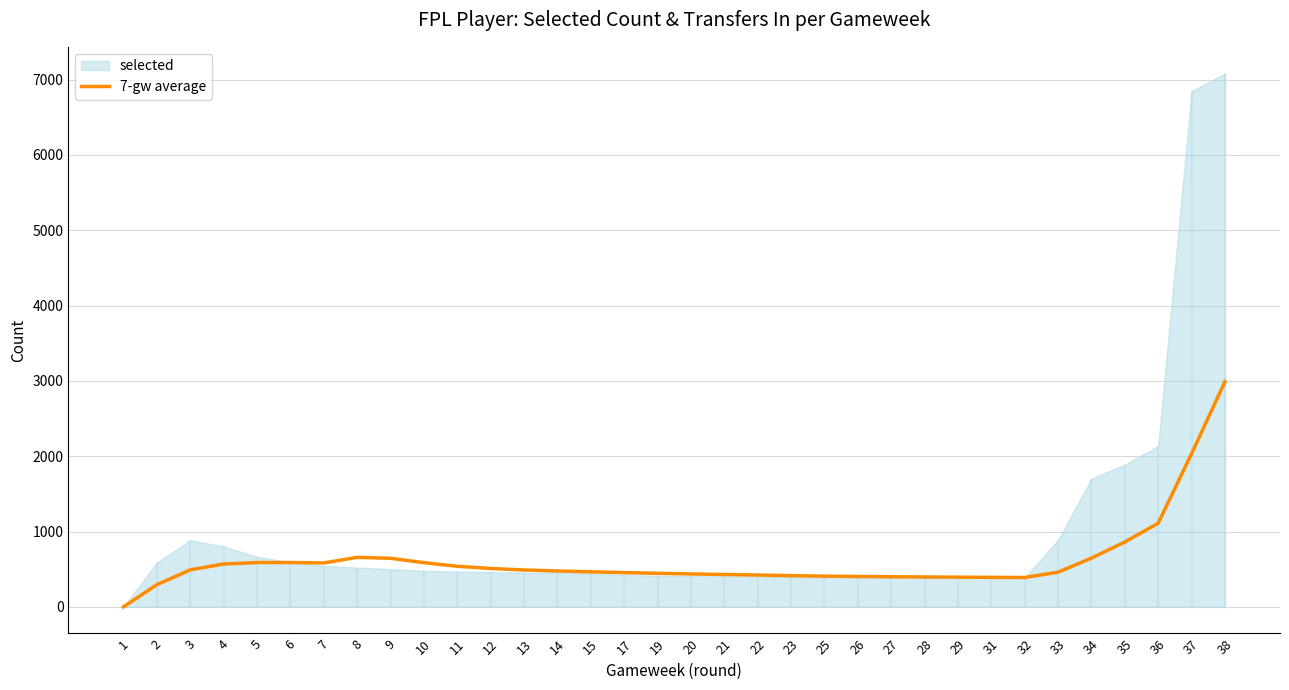

The value of 7-gw average at 36 is 458.1. True or false?

False